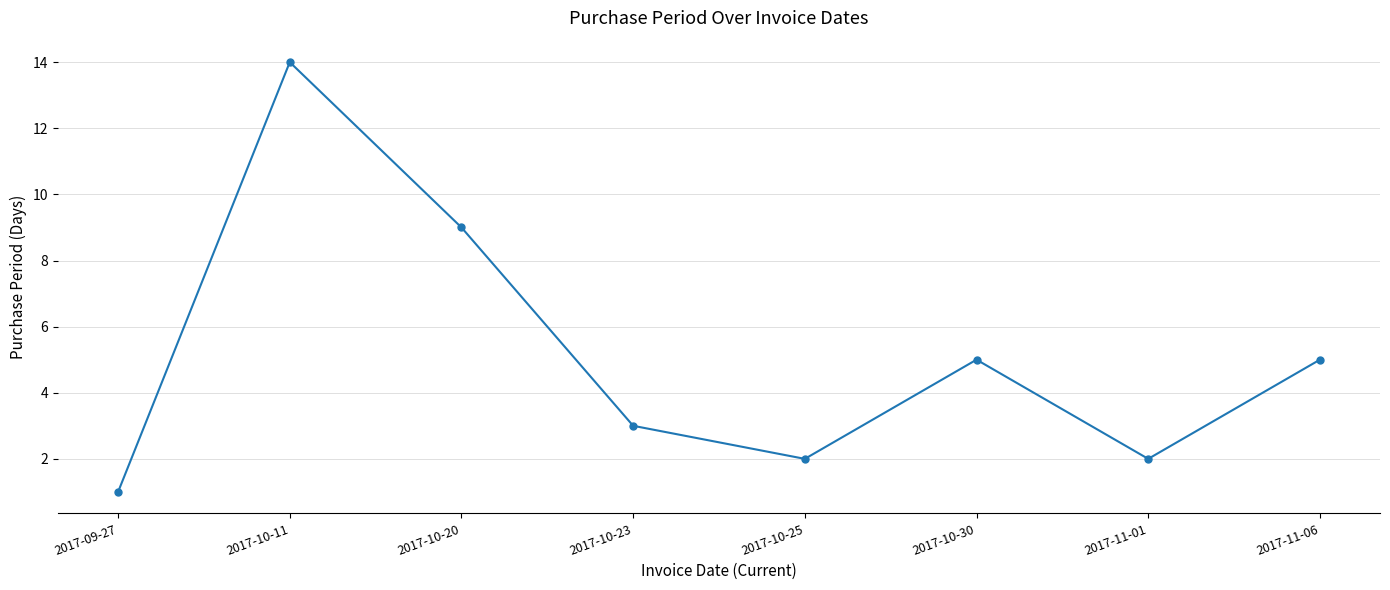

How many data points are less than 5?

4